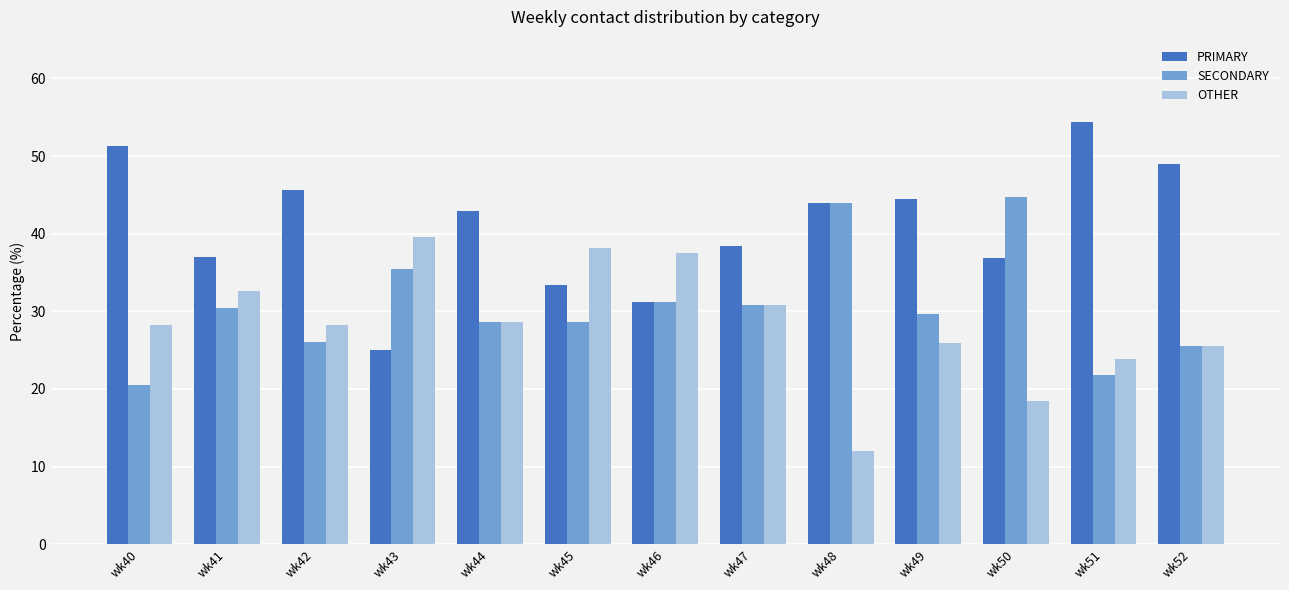

What is the value of the SECONDARY bar at the 4th from the left?

35.4